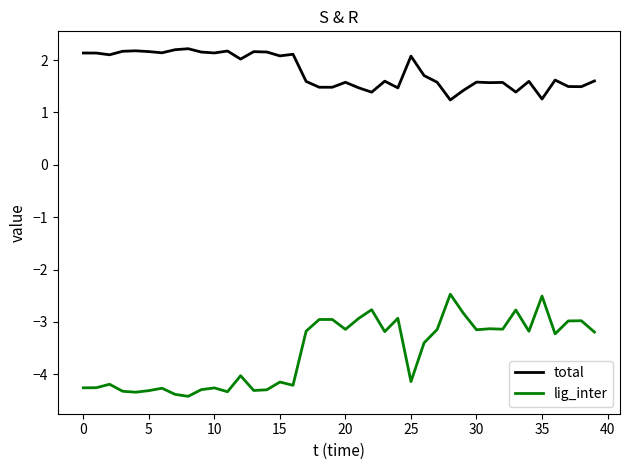

Which series has the largest range (max minus min)?

lig_inter